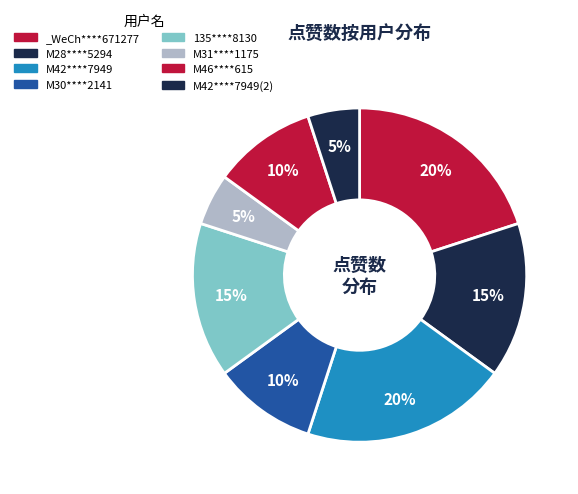

How many slices are in this pie chart?

8